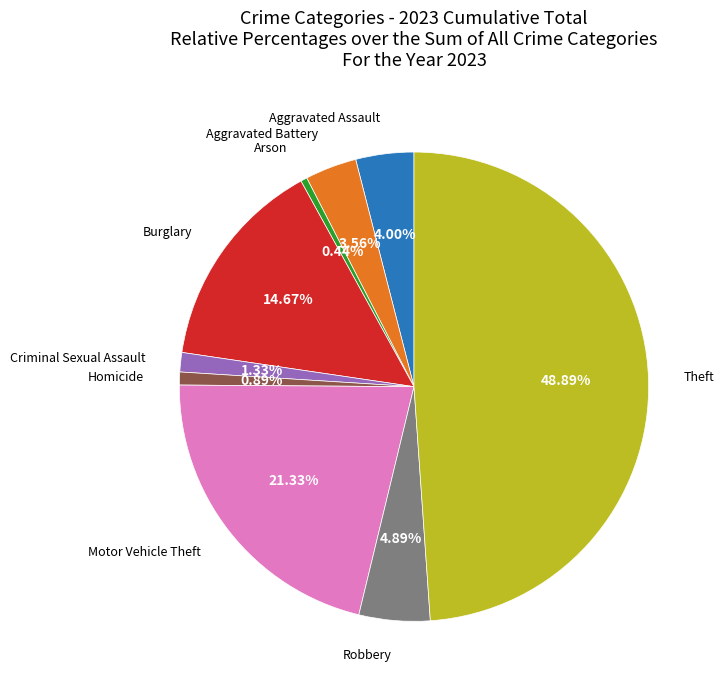

How many slices are in this pie chart?

9